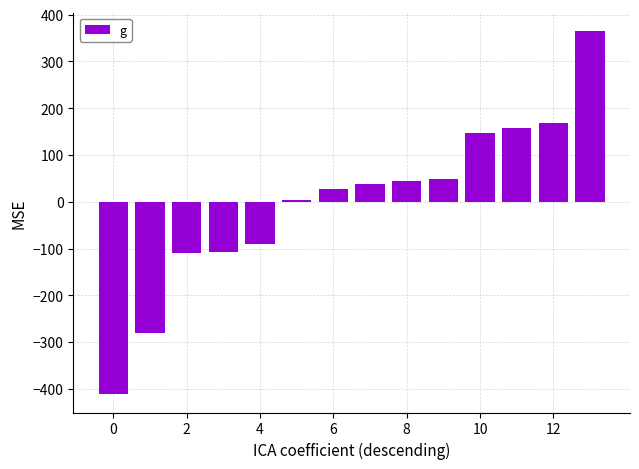

What is the value of the 5th bar from the left?

-89.6